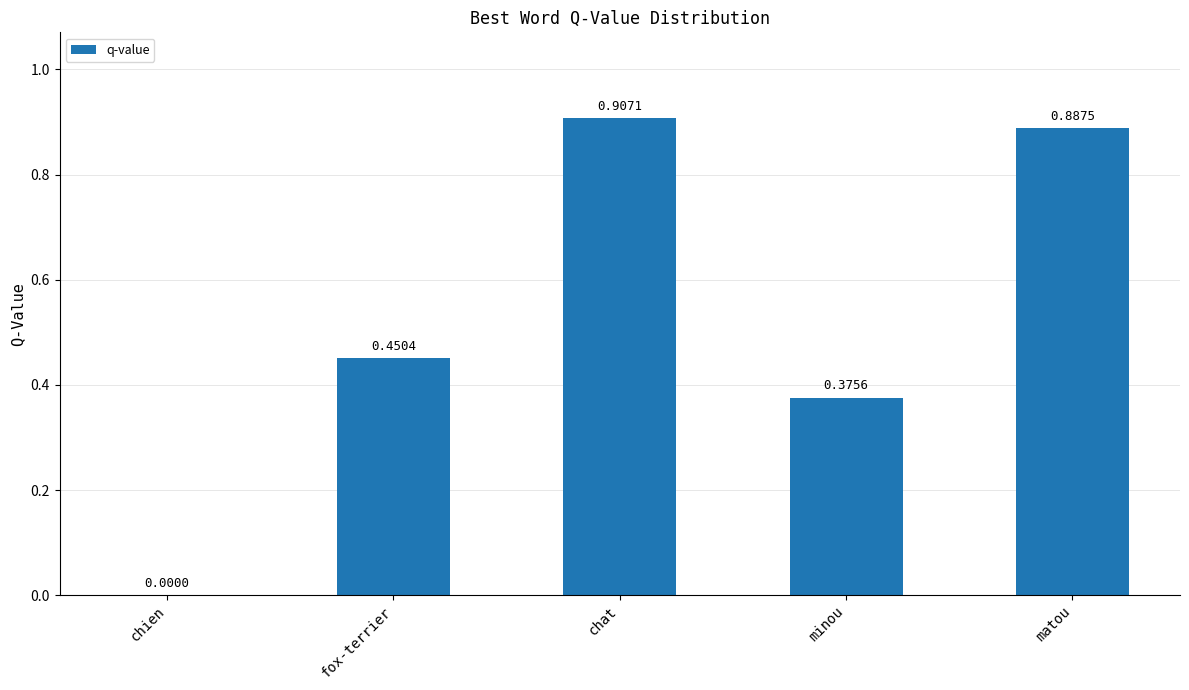

At which category does the chart reach its peak across all series?

chat